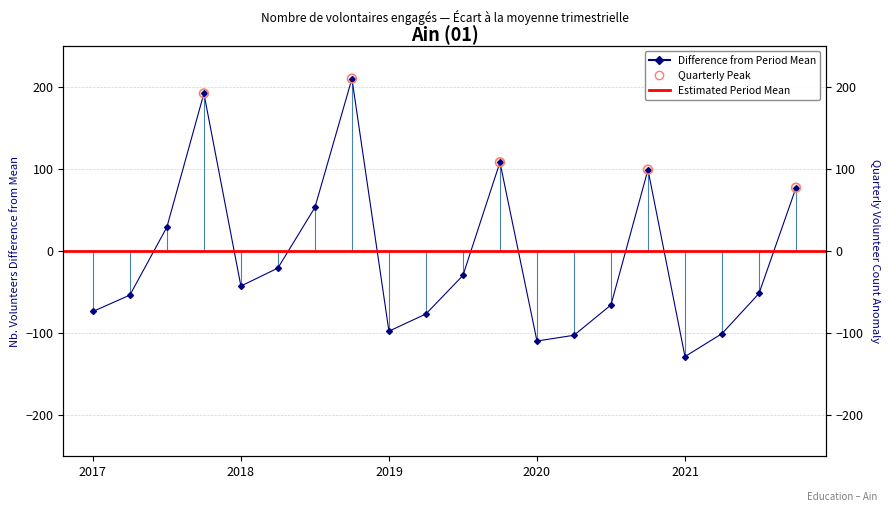

Between 2021-09-30 and 2019-06-30, which is larger?

2021-09-30